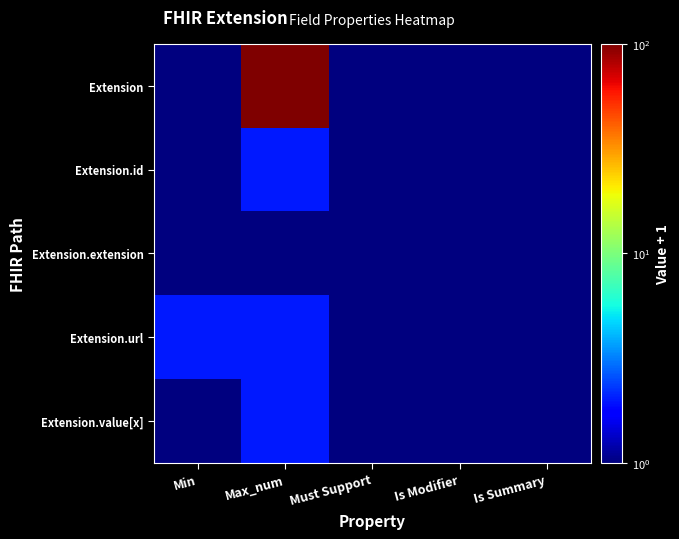

Reading right to left, list all the values displayed in this chart.

Extension: Is Summary=1	Is Modifier=1	Must Support=1	Max_num=100	Min=1
Extension.id: Is Summary=1	Is Modifier=1	Must Support=1	Max_num=2	Min=1
Extension.extension: Is Summary=1	Is Modifier=1	Must Support=1	Max_num=1	Min=1
Extension.url: Is Summary=1	Is Modifier=1	Must Support=1	Max_num=2	Min=2
Extension.value[x]: Is Summary=1	Is Modifier=1	Must Support=1	Max_num=2	Min=1